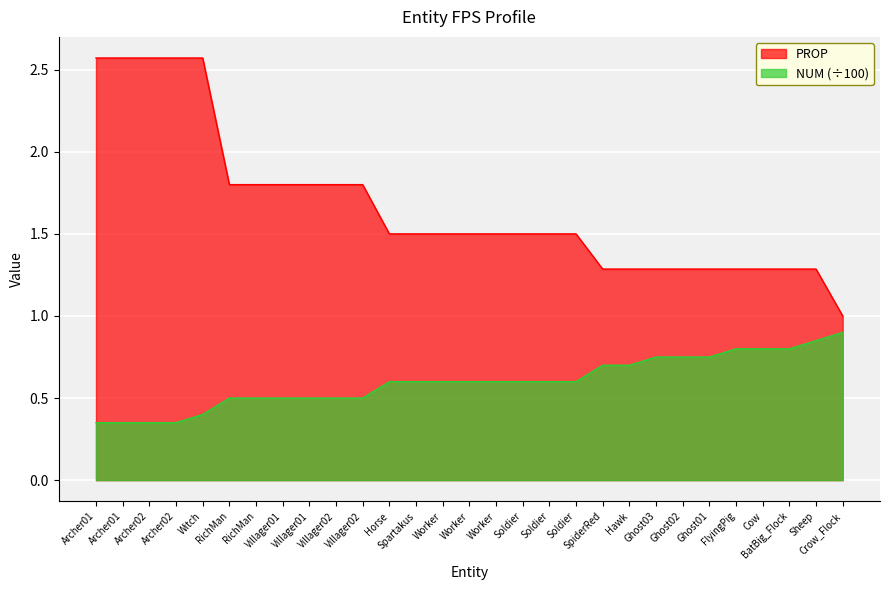

Is the value of PROP at SpiderRed greater than the value of NUM at Worker?

Yes